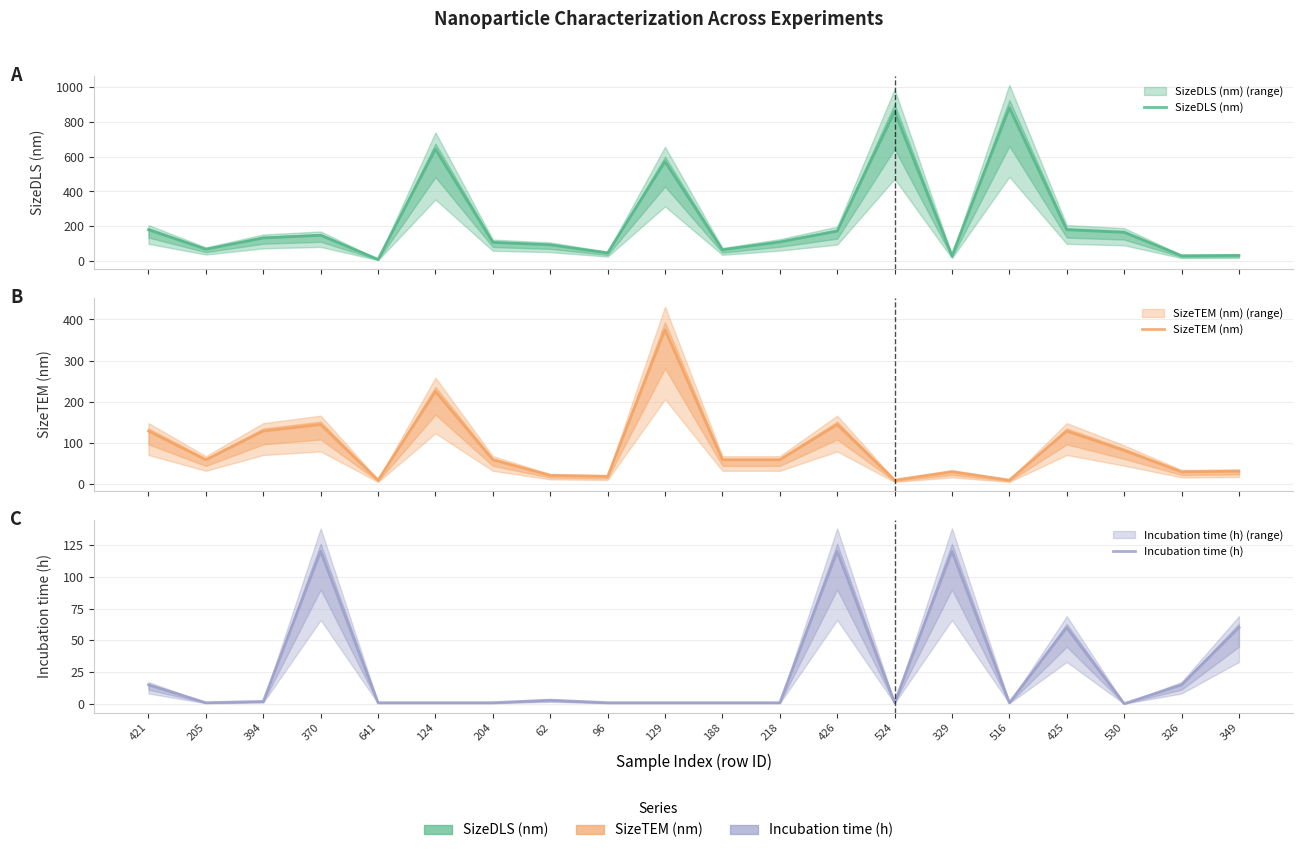

At which category does SizeTEM (nm) reach its first local valley?

205